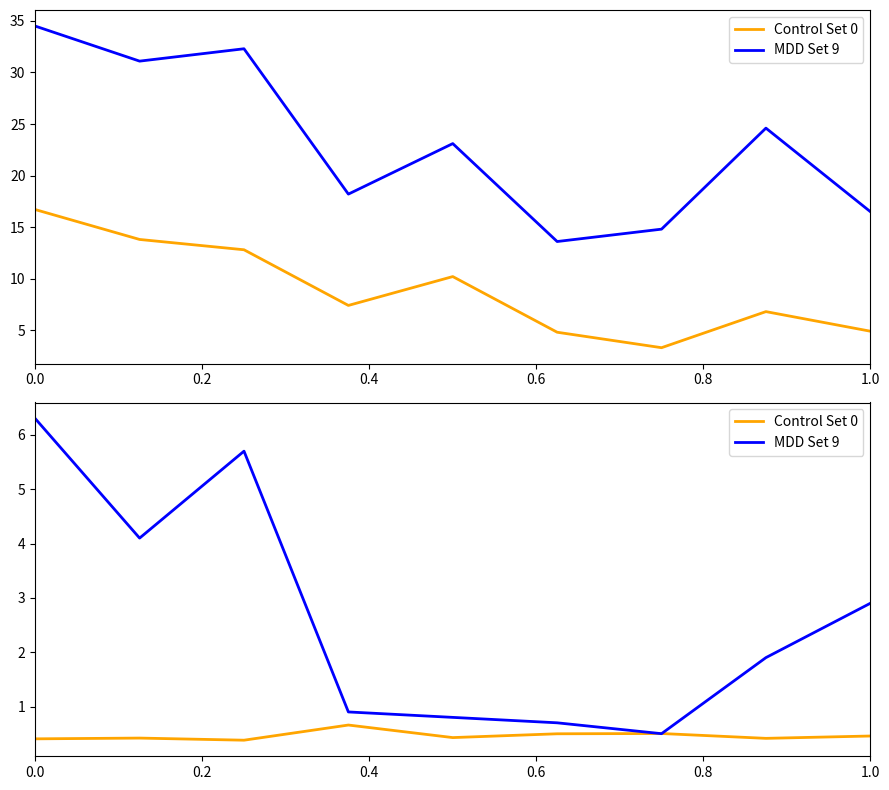

True or false: MDD Set 9 has a value of 9.6 at 0.0.

False